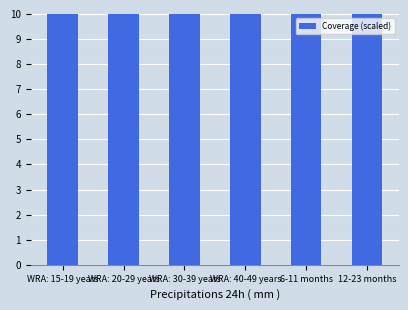

Which has a higher value, WRA: 20-29 years or WRA: 40-49 years?

WRA: 20-29 years